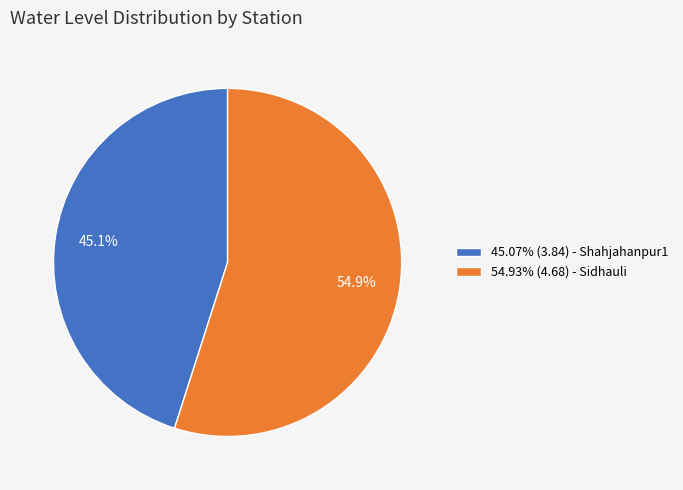

Does 45.07% (3.84) - Shahjahanpur1 account for over 50% of the chart?

No